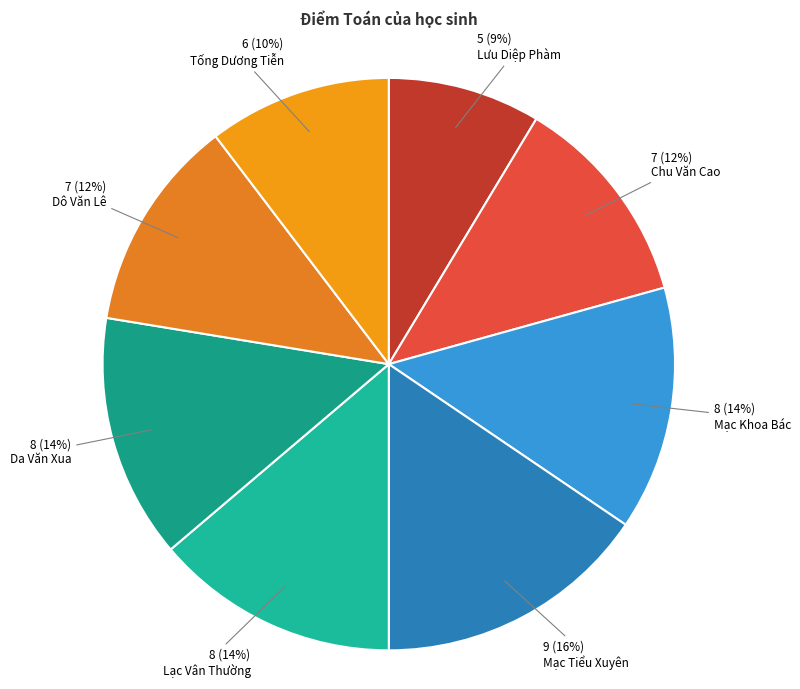

To the nearest percent, what is the difference between the largest and smallest slice percentages?

7%